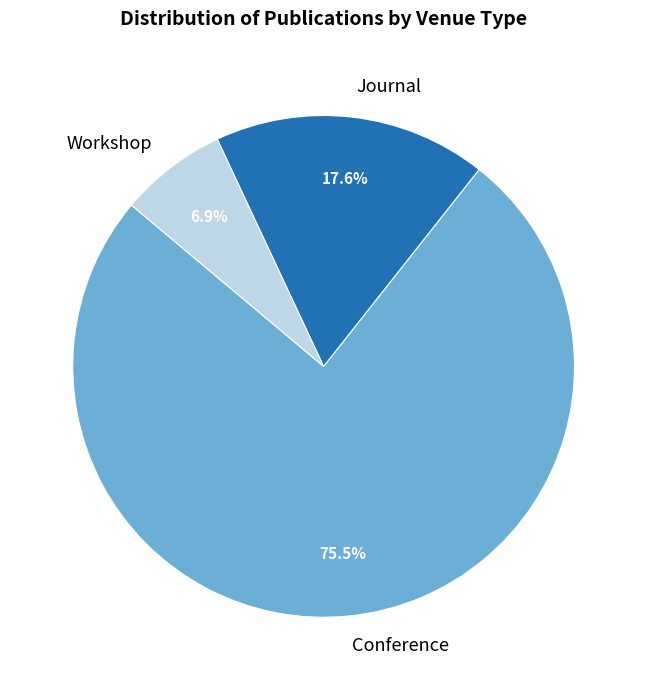

Which slice is the largest?

Conference